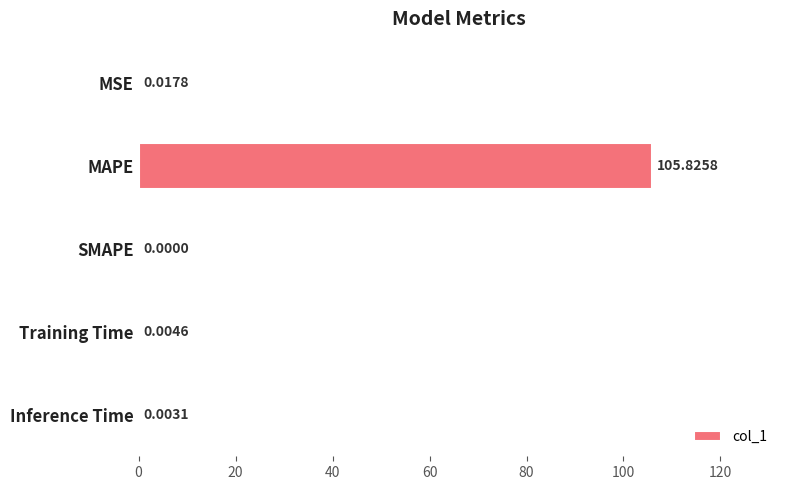

At which category does the chart reach its peak across all series?

MAPE